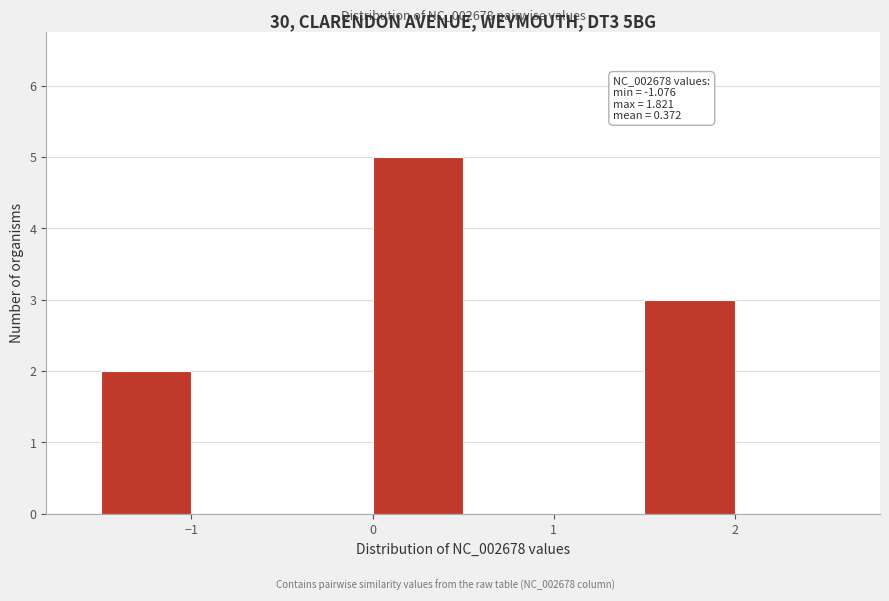

Which range on the x-axis has the tallest bar?

0.0 to 0.5